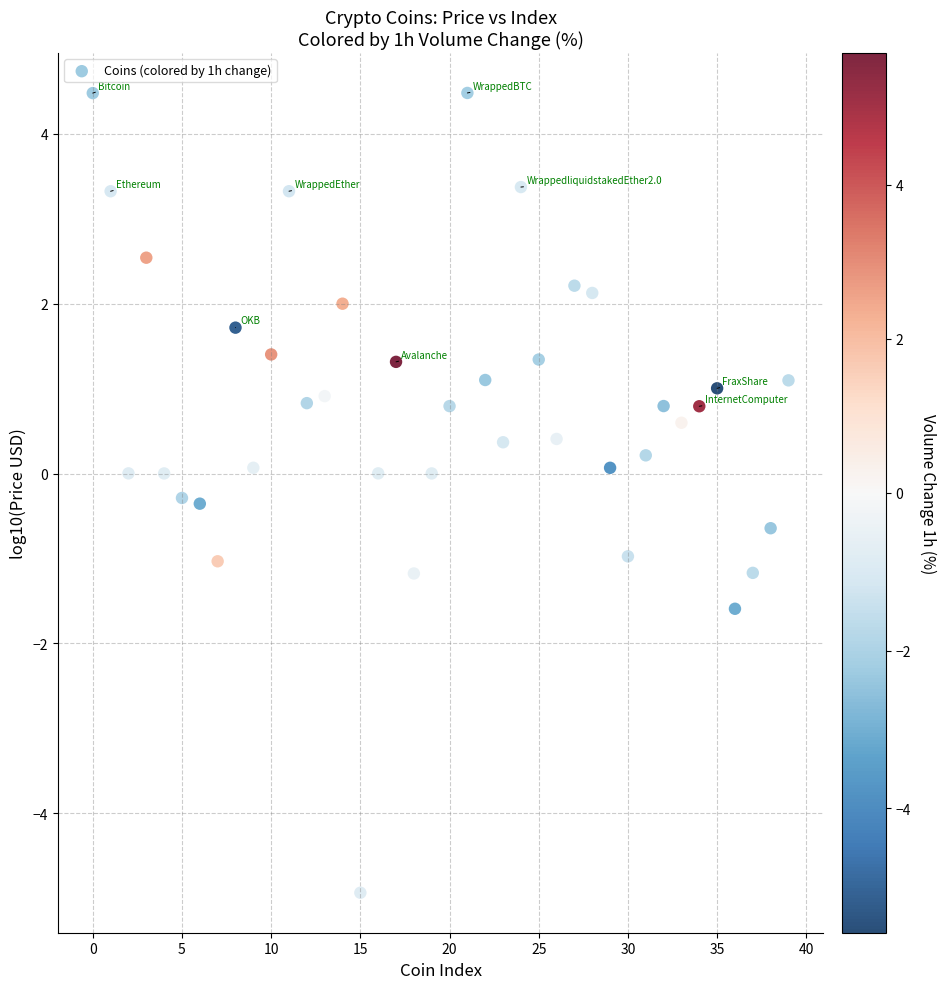

What is the range of Y values (max minus min)?

9.4